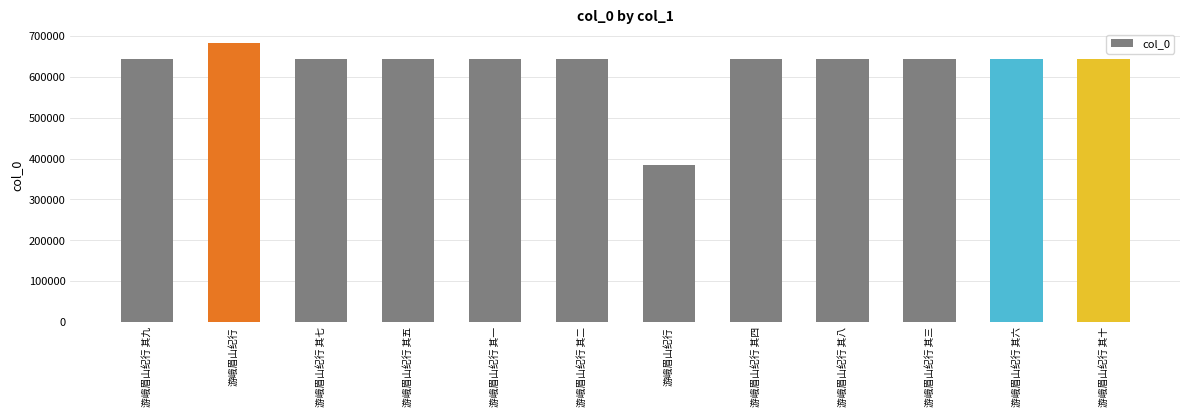

How many bars are there in total?

12